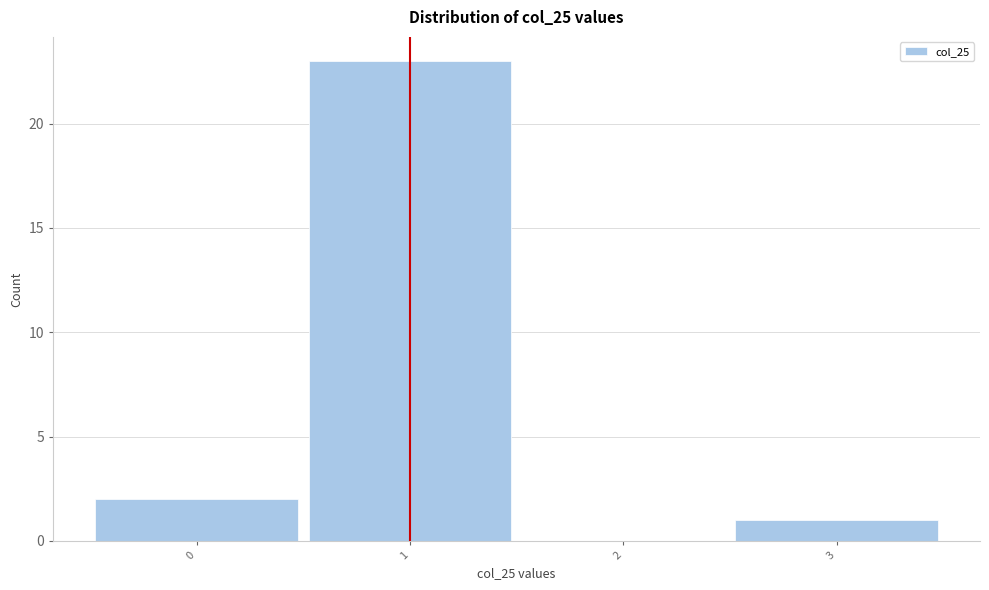

Which range on the x-axis has the tallest bar?

0.5 to 1.5